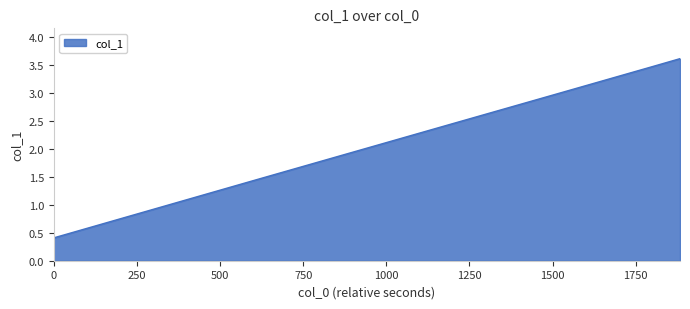

What is the average value?

2.1